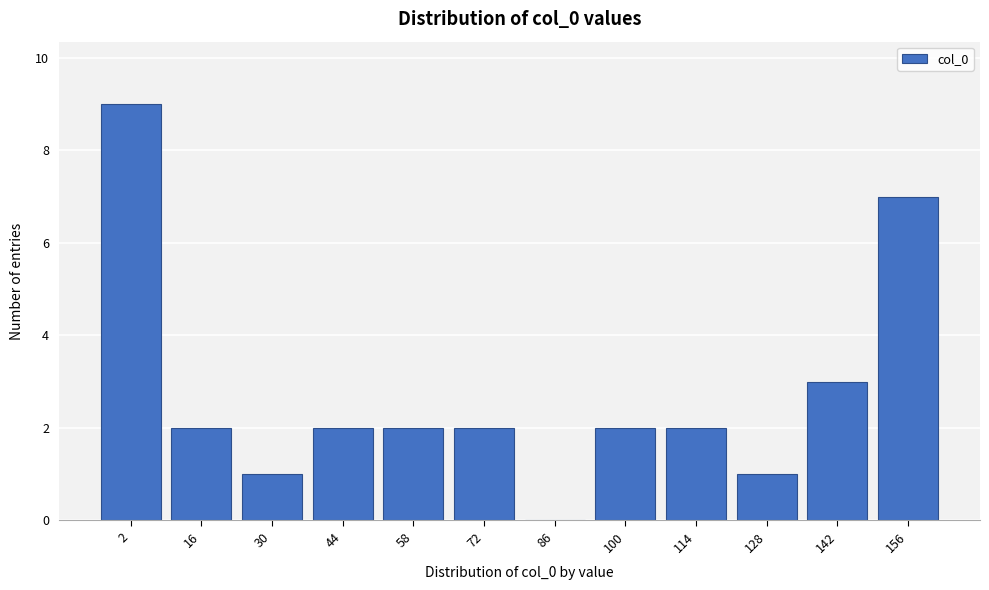

Reading right to left, what are all the values shown in this chart?

156=7	142=3	128=1	114=2	100=2	86=0	72=2	58=2	44=2	30=1	16=2	2=9